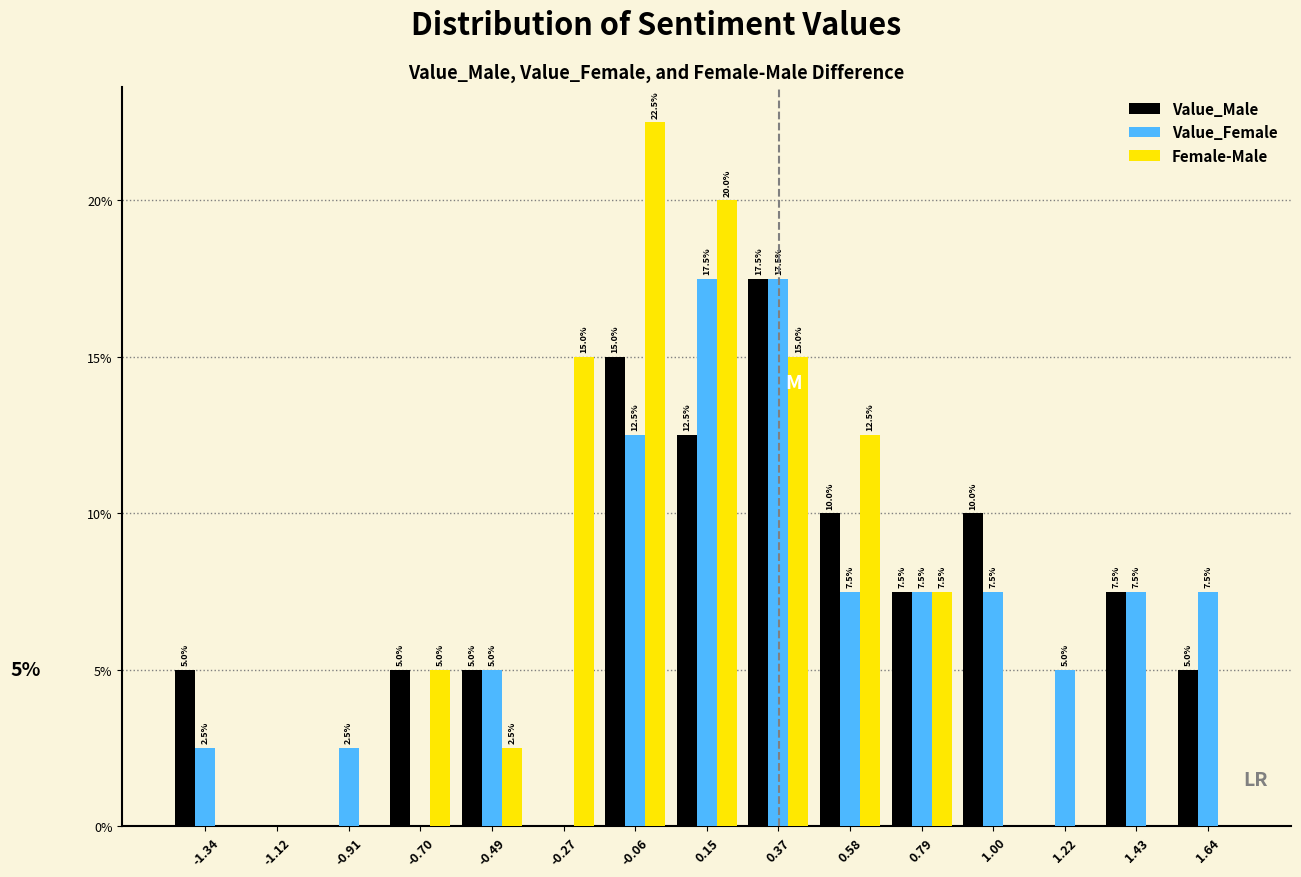

In the Value_Male series, which range on the x-axis has the tallest bar?

0.25 to 0.45